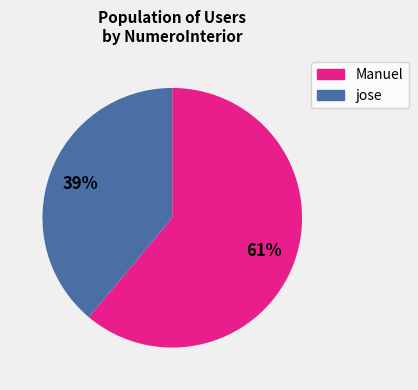

To the nearest percent, what is the difference between the largest and smallest slice percentages?

22%